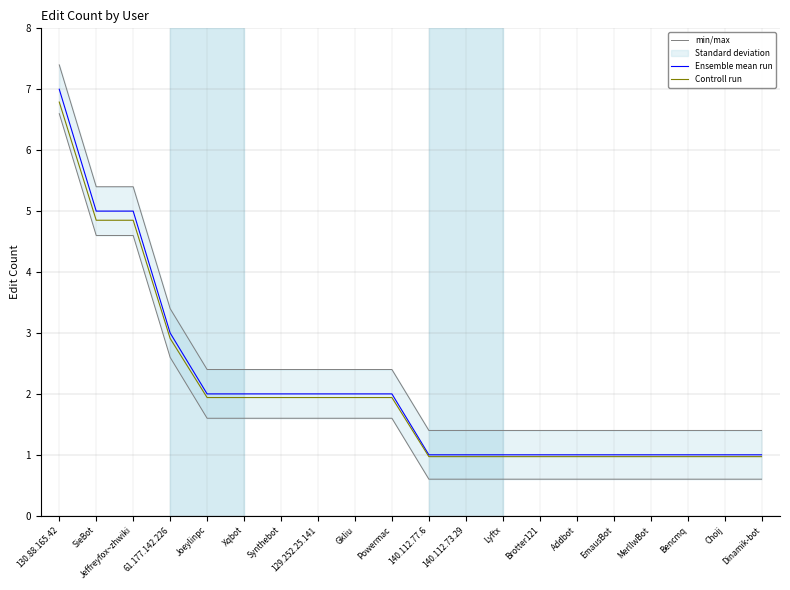

What value does the Ensemble mean run series have at 61.177.142.226?

3.0